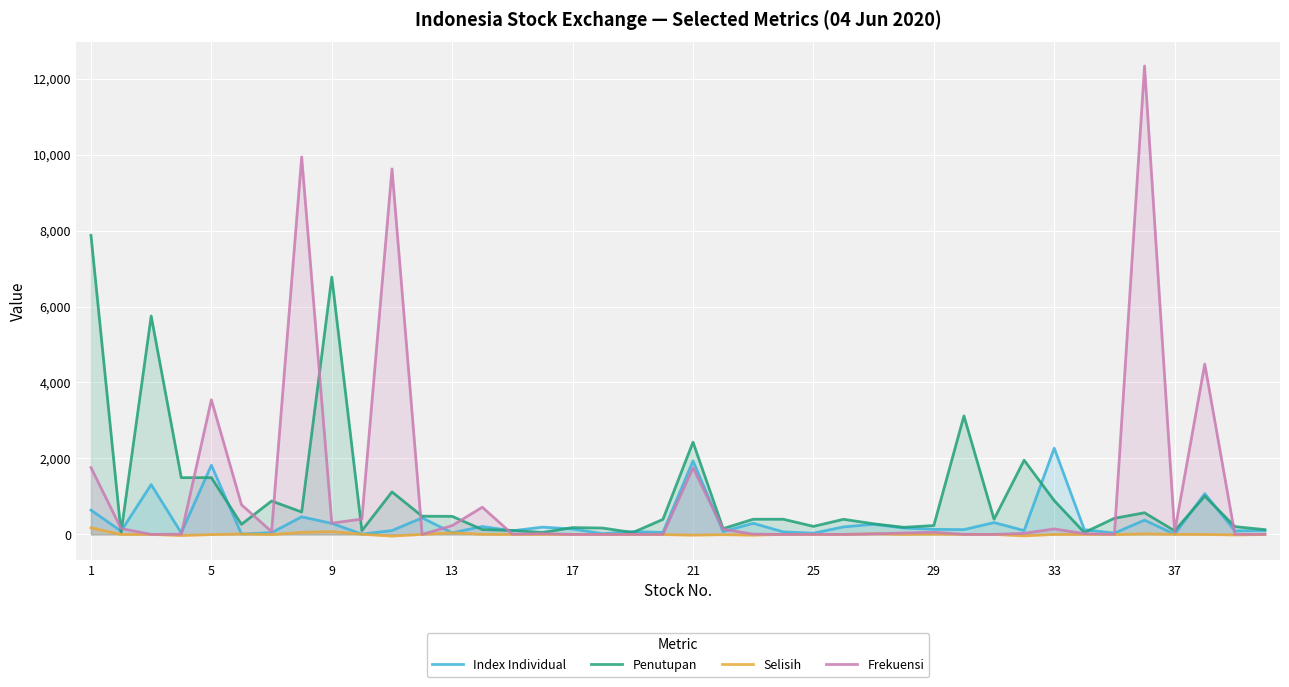

What is the highest value of the Index Individual series?

2271.0